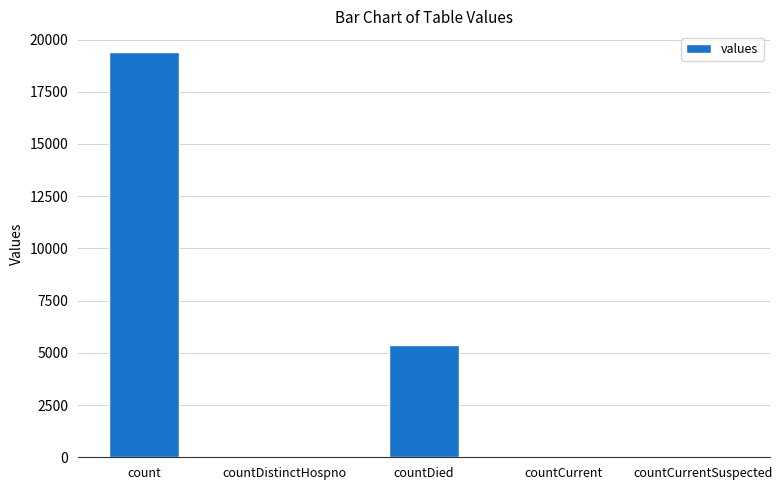

What is the sum of all values?

24875